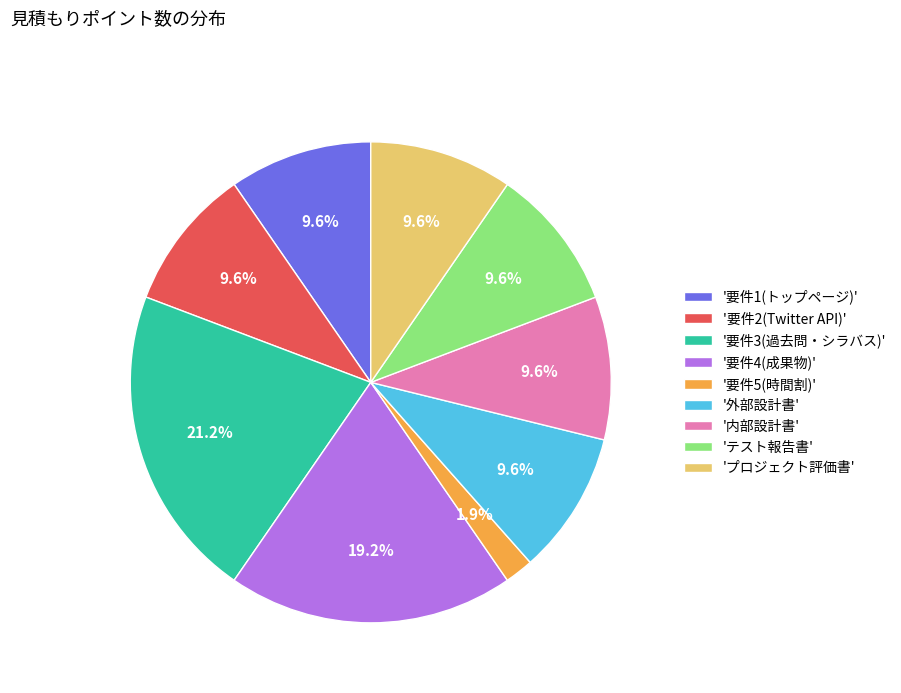

Which slice is the largest?

'要件3(過去問・シラバス)'